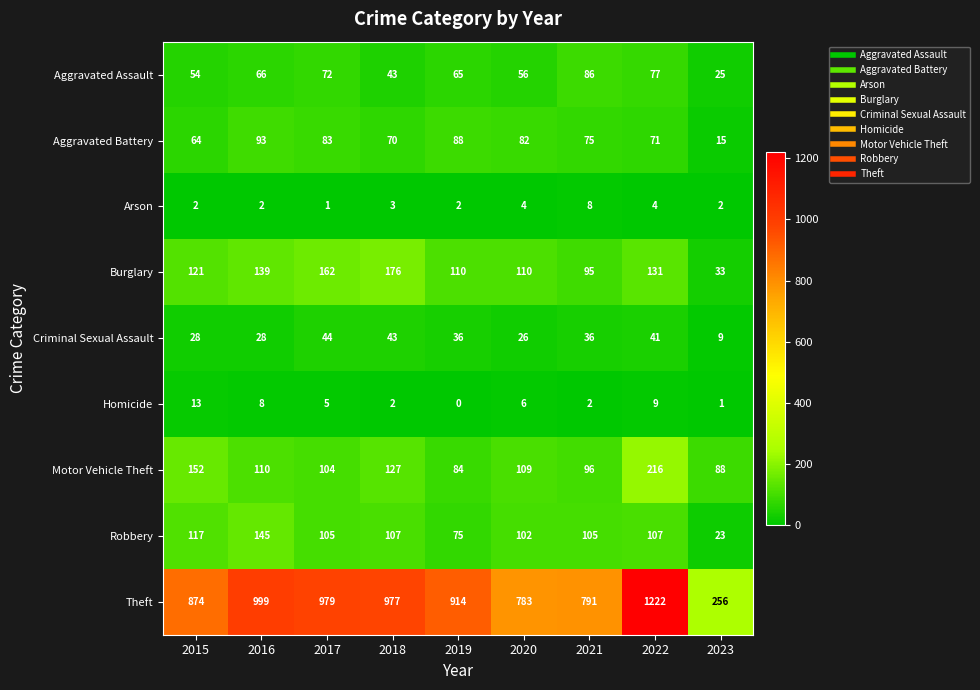

Rank the series by their maximum value, from lowest to highest.

Arson, Homicide, Criminal Sexual Assault, Aggravated Assault, Aggravated Battery, Robbery, Burglary, Motor Vehicle Theft, Theft